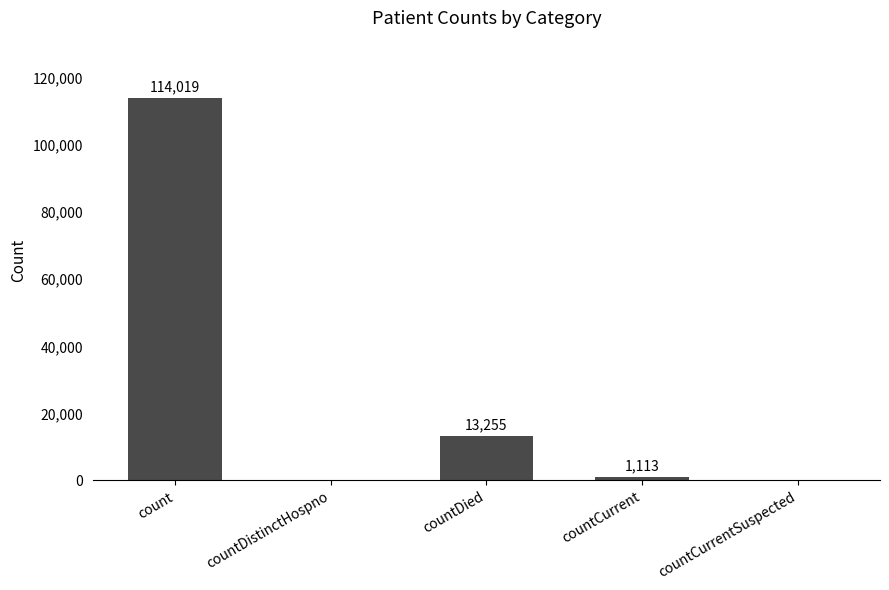

True or false: the data shows 13255 at countDied.

True